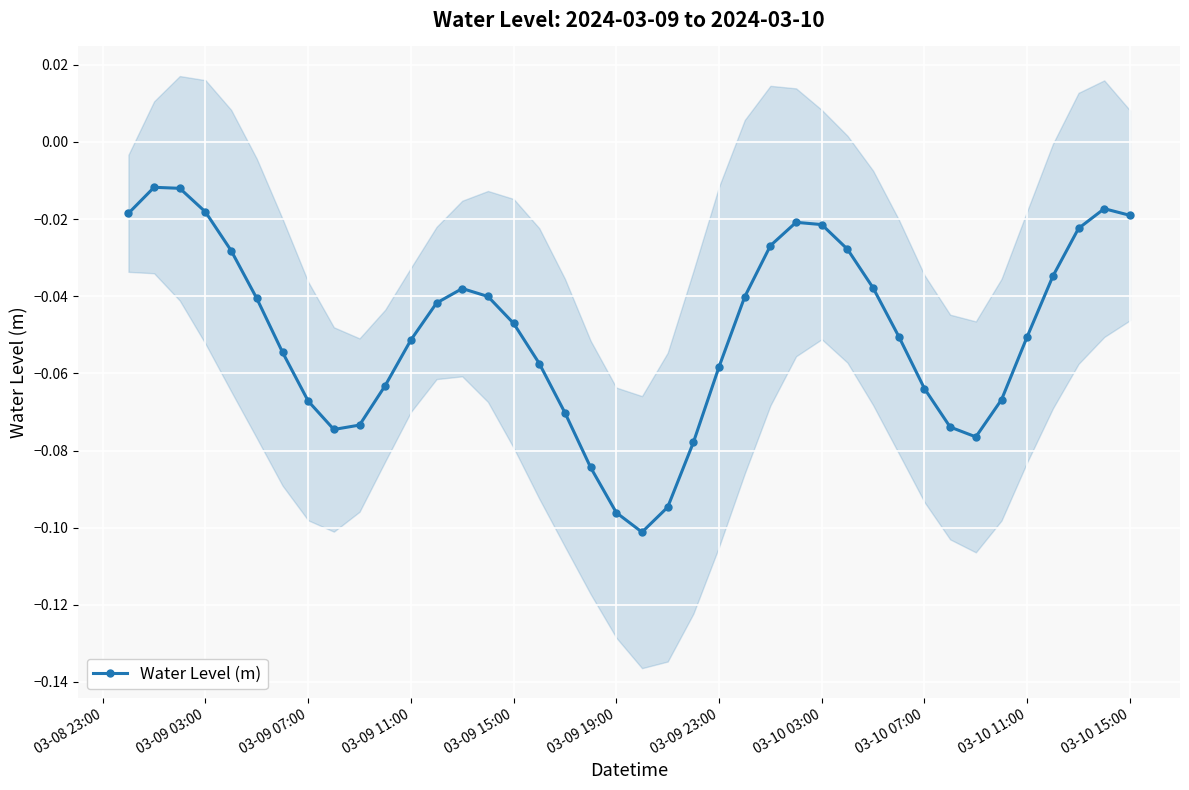

Reading left to right, list all the values displayed in this chart.

-0.0	-0.0	-0.0	-0.0	-0.0	-0.0	-0.1	-0.1	-0.1	-0.1	-0.1	-0.1	-0.0	-0.0	-0.0	-0.0	-0.1	-0.1	-0.1	-0.1	-0.1	-0.1	-0.1	-0.1	-0.0	-0.0	-0.0	-0.0	-0.0	-0.0	-0.1	-0.1	-0.1	-0.1	-0.1	-0.1	-0.0	-0.0	-0.0	-0.0